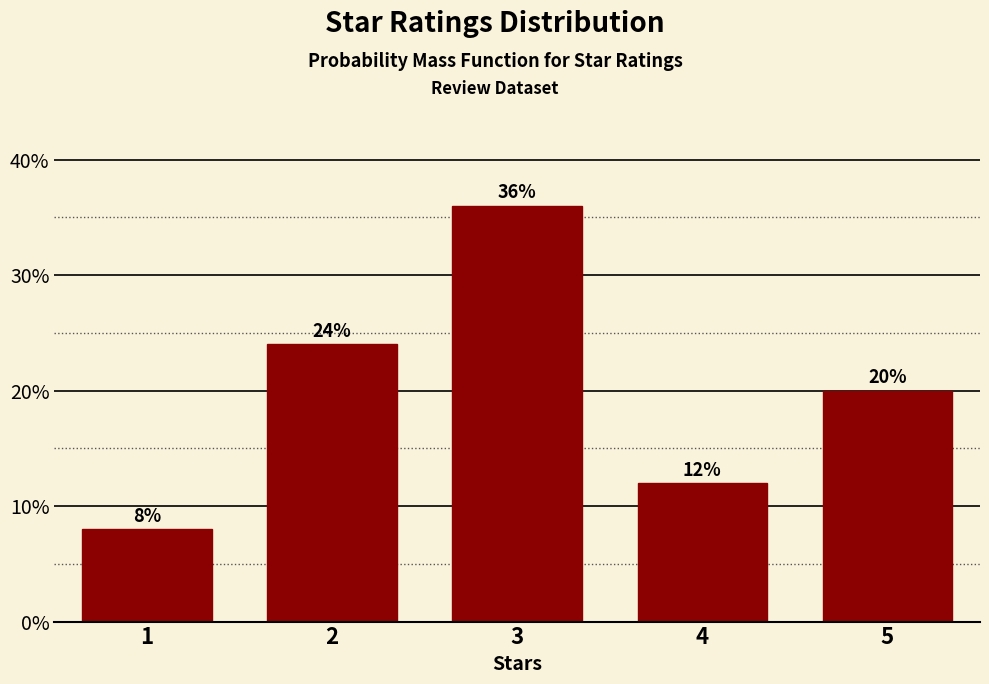

Reading left to right, list all the values displayed in this chart.

1=8	2=24	3=36	4=12	5=20